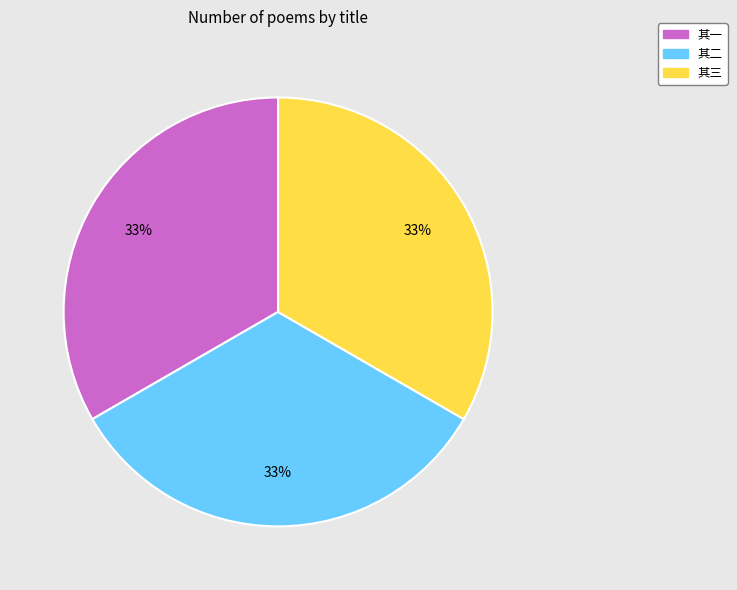

Is there a majority slice in this chart?

No